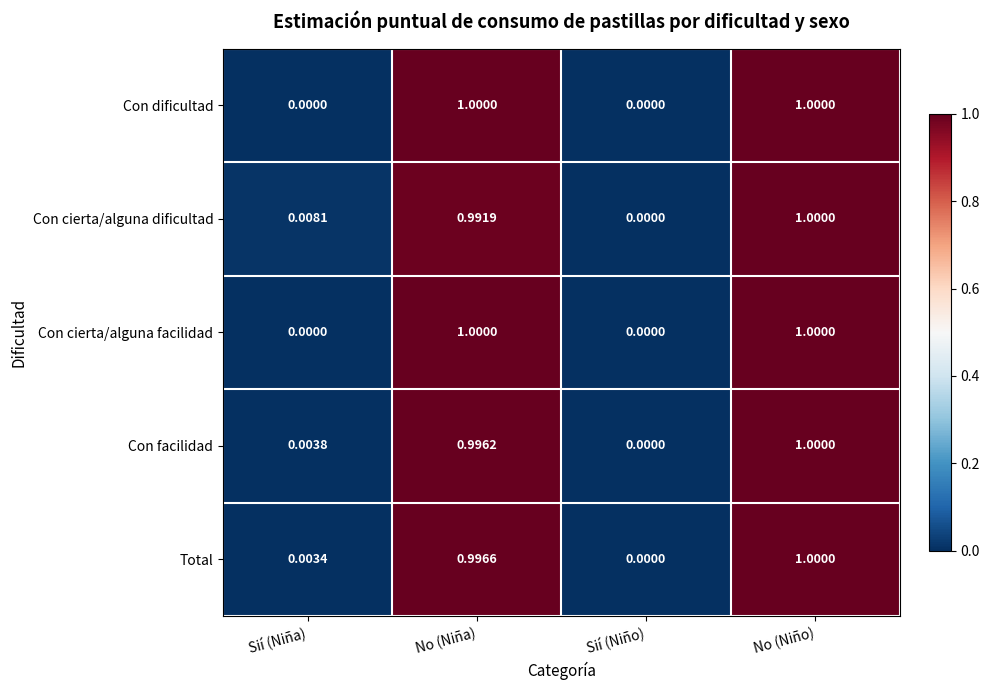

At which category is the sum across all series the highest?

No (Niño)